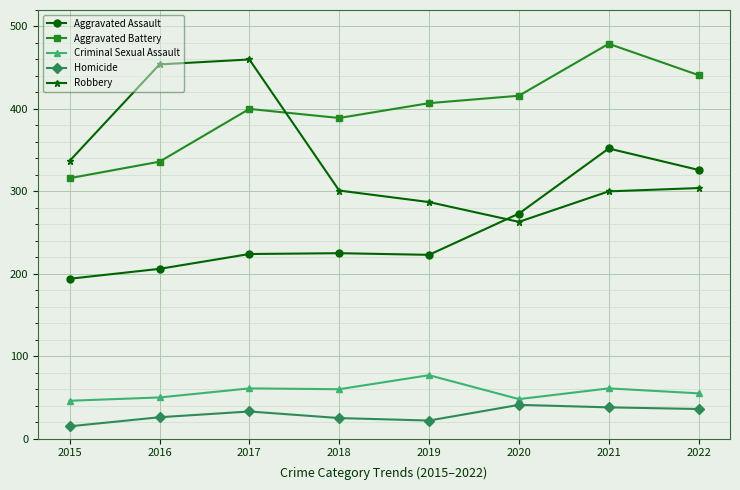

Rank the series at 2019 from highest to lowest value.

Aggravated Battery, Robbery, Aggravated Assault, Criminal Sexual Assault, Homicide